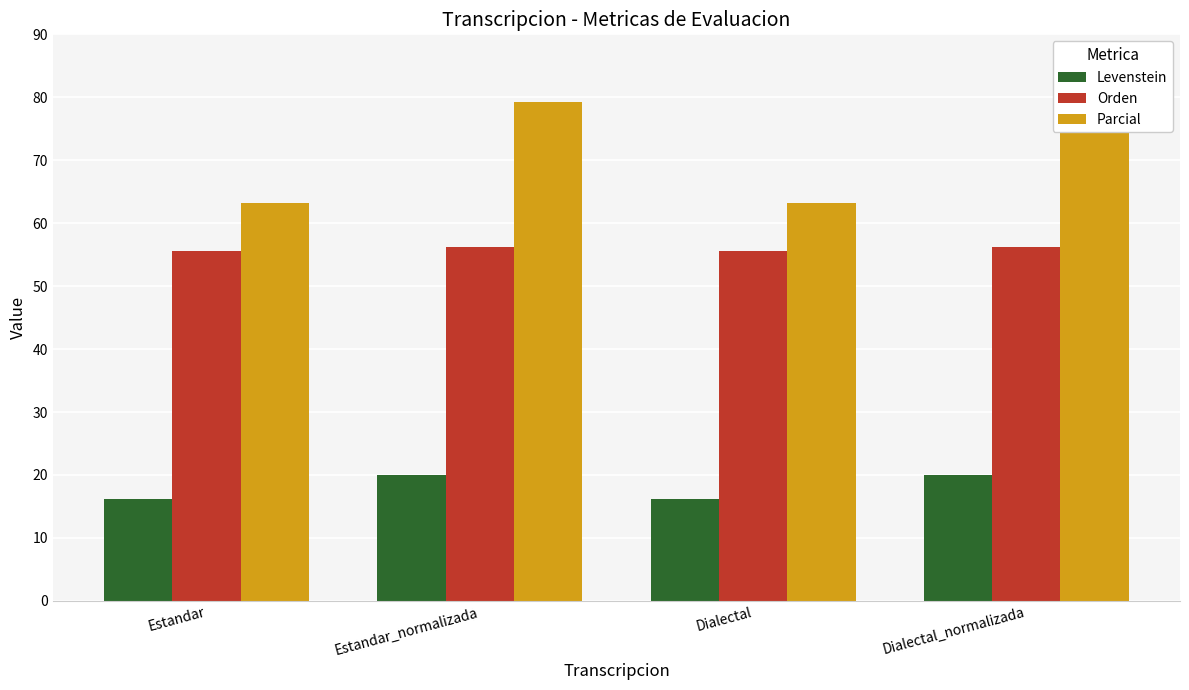

At how many categories does at least one series exceed 24?

4